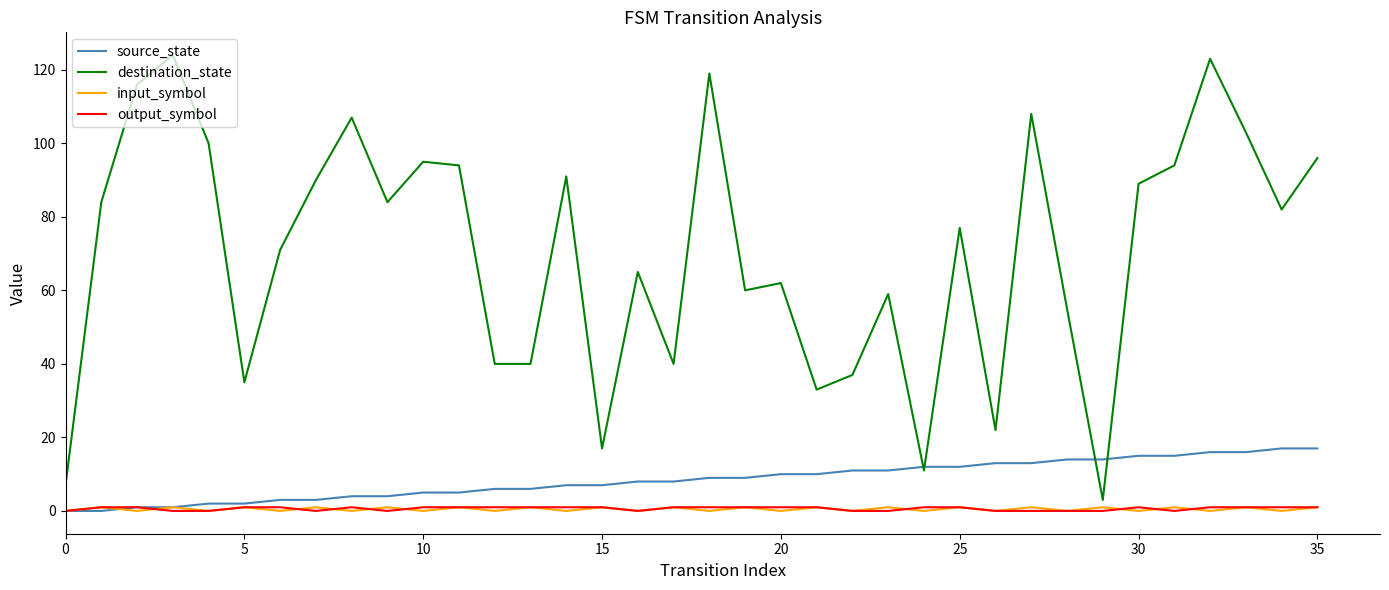

Which series has the largest total across all categories?

destination_state